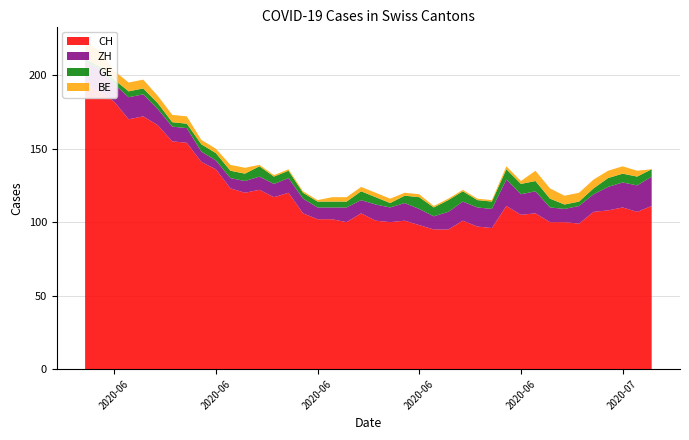

Reading right to left, list all the values displayed in this chart.

CH: 111	107	110	108	107	99	100	100	106	105	111	96	97	101	95	95	98	101	100	101	106	100	102	102	106	120	117	122	120	123	136	141	154	155	166	172	170	182	189	194
ZH: 20	18	17	16	12	12	9	10	15	14	18	13	13	13	12	9	11	12	10	11	9	10	8	8	10	10	9	9	8	7	6	7	10	10	11	15	15	12	15	15
GE: 5	6	6	6	4	3	3	6	7	7	7	5	5	7	8	6	8	5	3	5	6	4	4	4	4	5	5	7	5	5	5	5	3	3	4	4	4	3	2	2
BE: 0	4	5	5	6	6	6	7	7	2	2	1	1	1	1	1	2	2	3	3	3	3	3	1	1	1	1	1	4	4	3	3	5	5	5	6	6	6	11	11